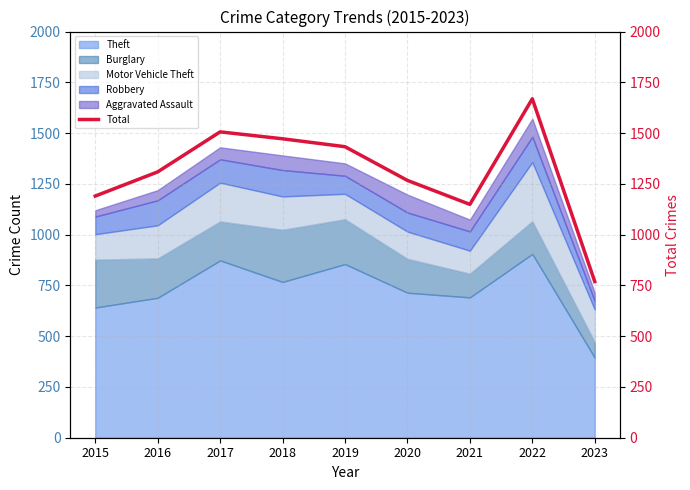

Between 2021 and 2023, which is larger?

2021